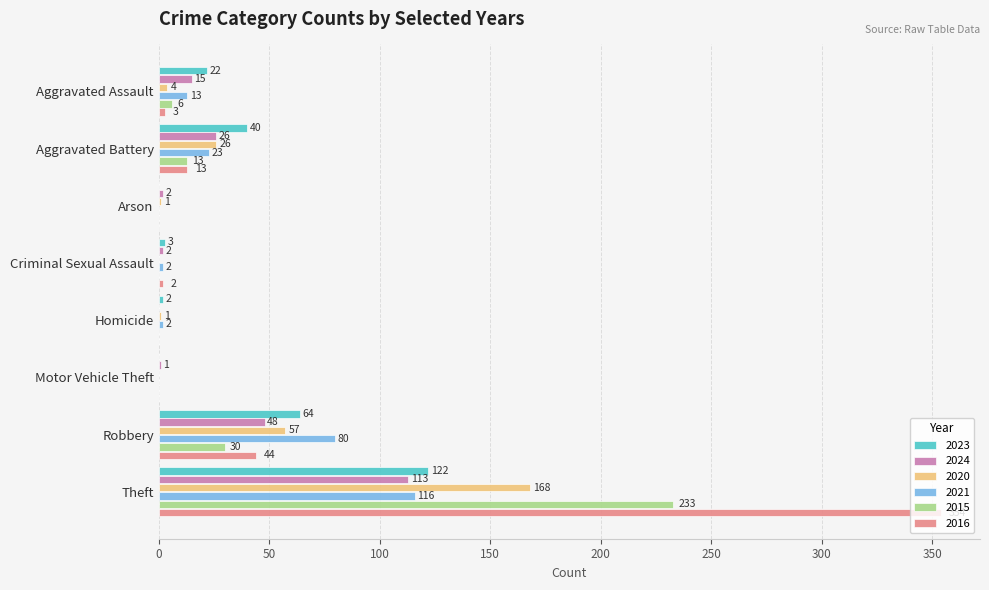

The value of 2024 at Aggravated Battery is 26. True or false?

True